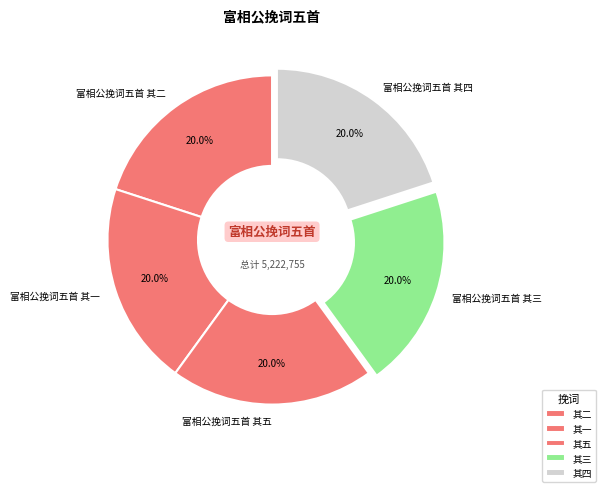

Is it true that 富相公挽词五首 其一 is 20% of the pie?

True